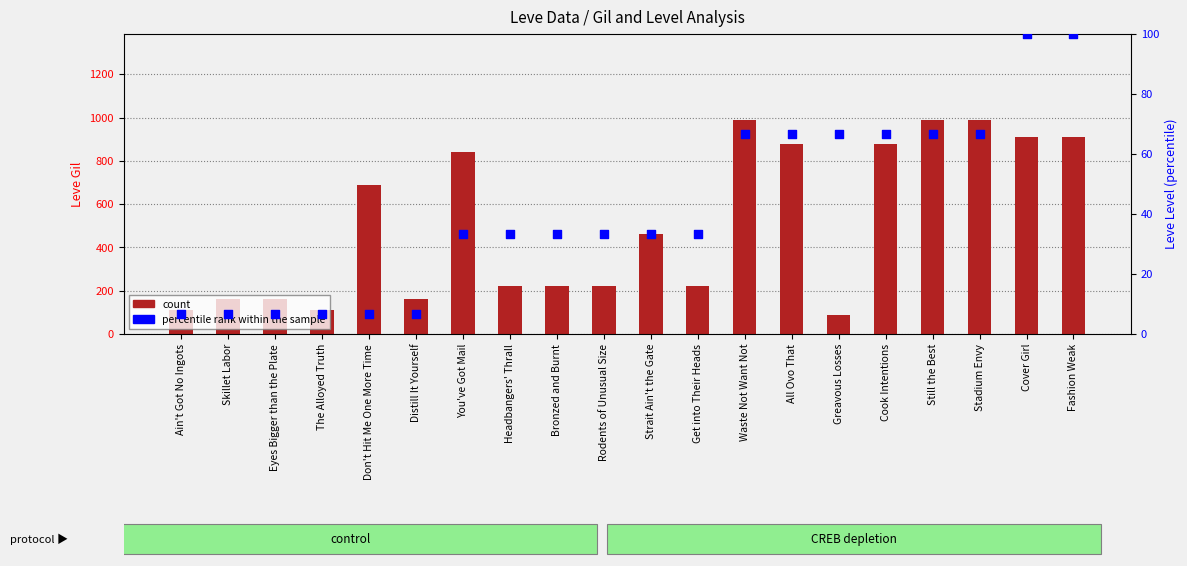

Which series has the largest total across all categories?

count